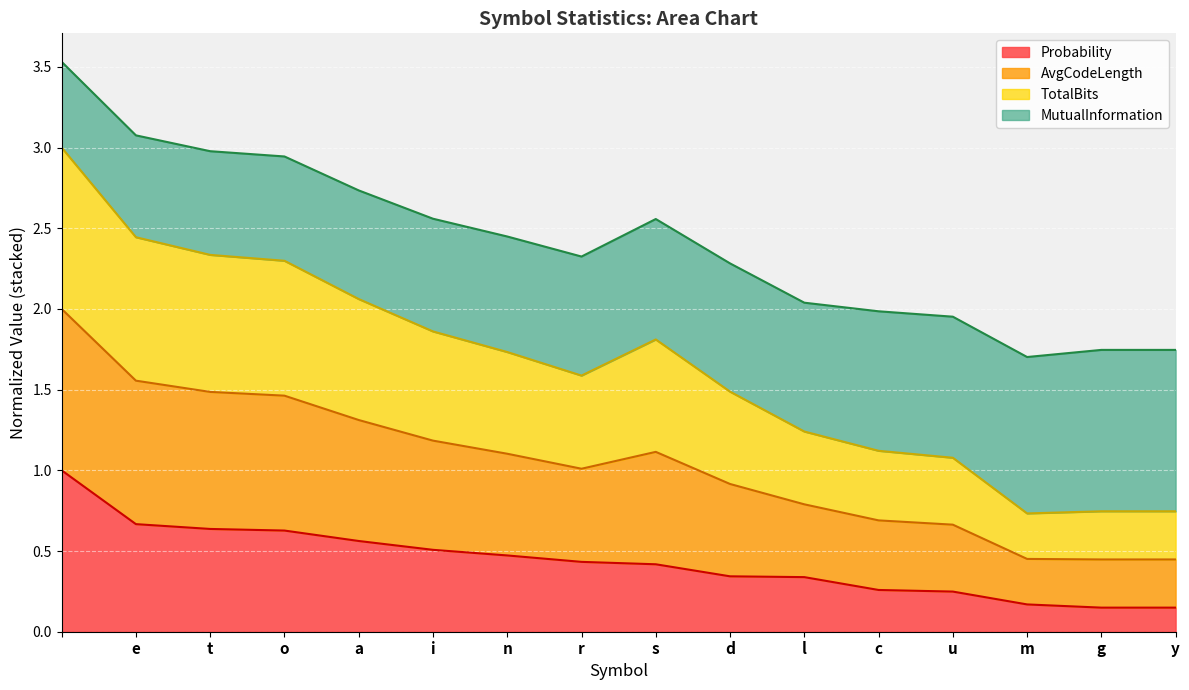

Does the chart display data point markers on the line(s)?

No